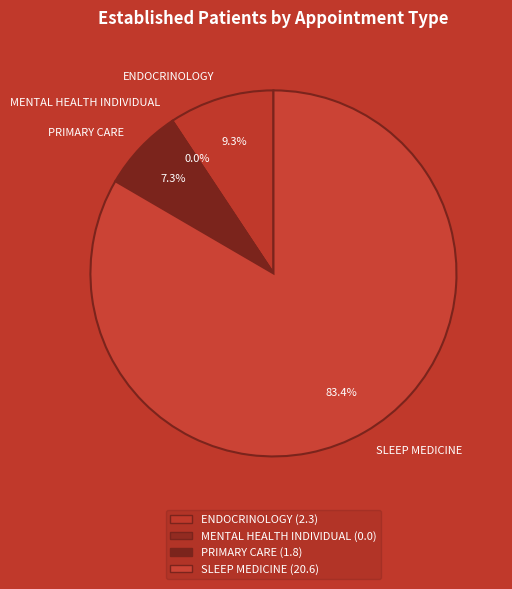

To the nearest percent, what is the combined percentage of SLEEP MEDICINE and MENTAL HEALTH INDIVIDUAL?

83%